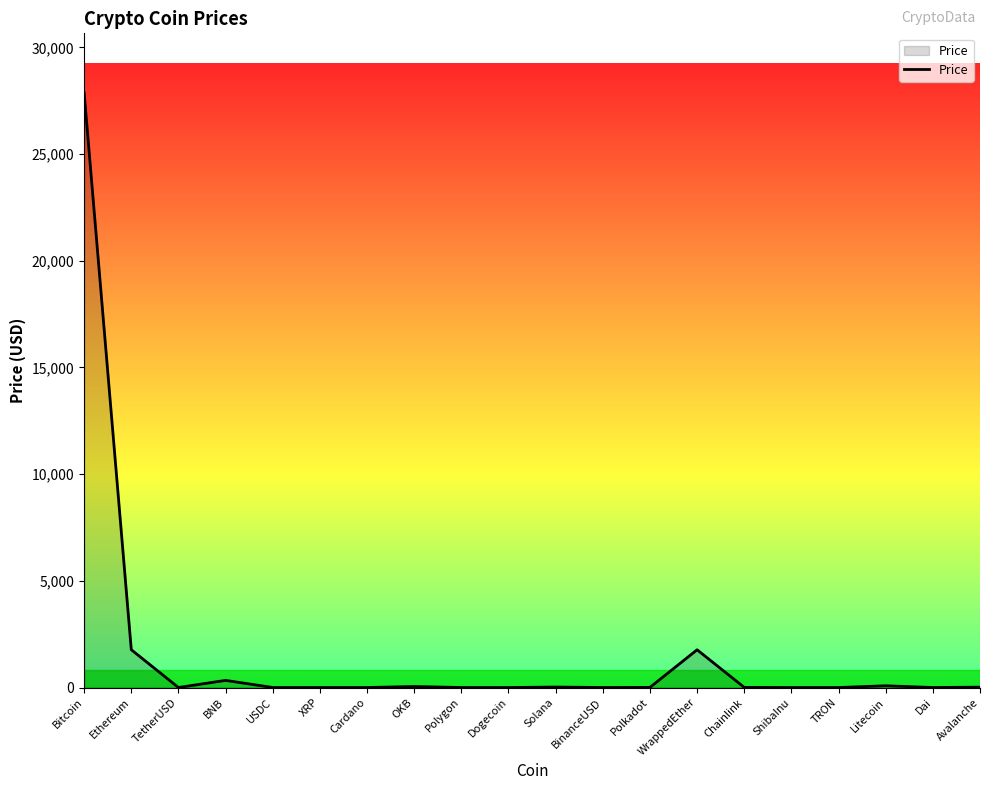

At which category does the chart reach its peak across all series?

Bitcoin